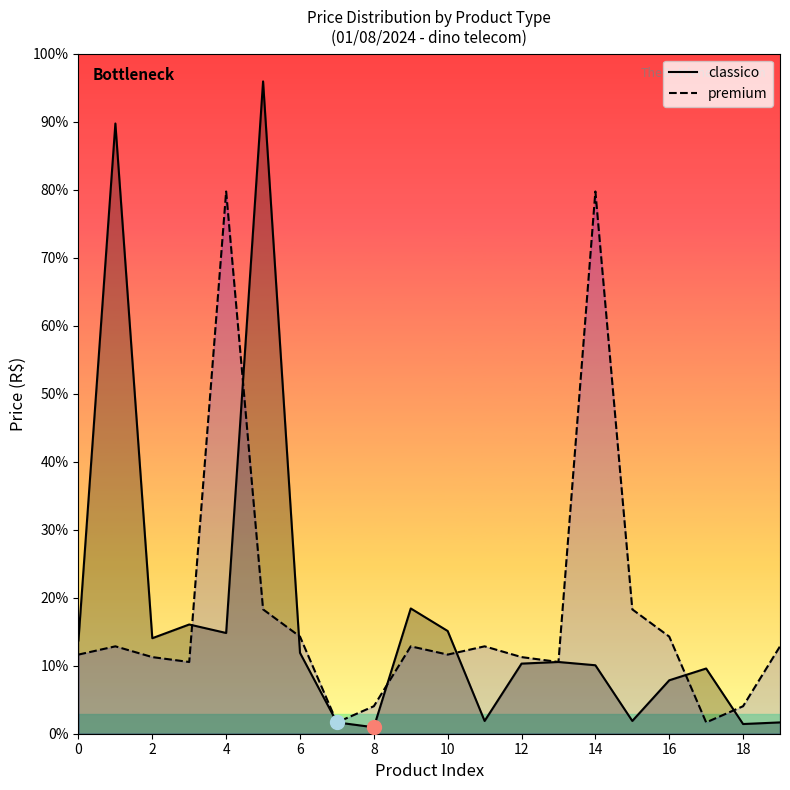

True or false: premium and classico cross at least once.

True